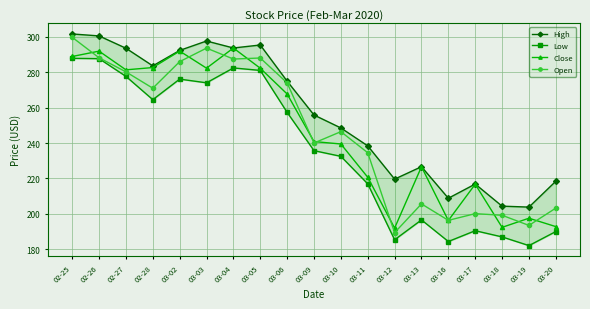

Which series changed the most between 02-27 and 03-16?

Low